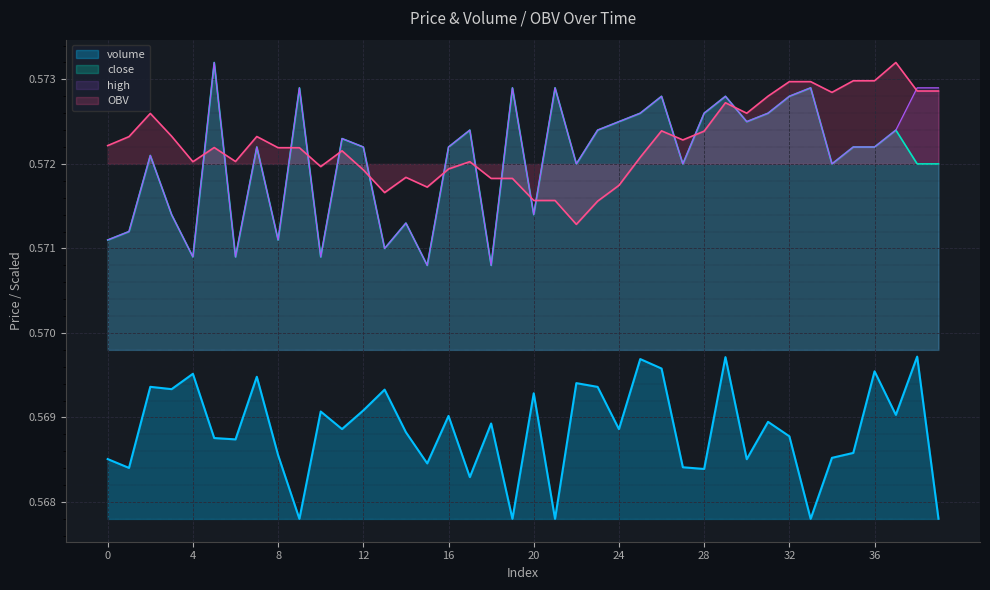

At which label does volume reach its peak?

38